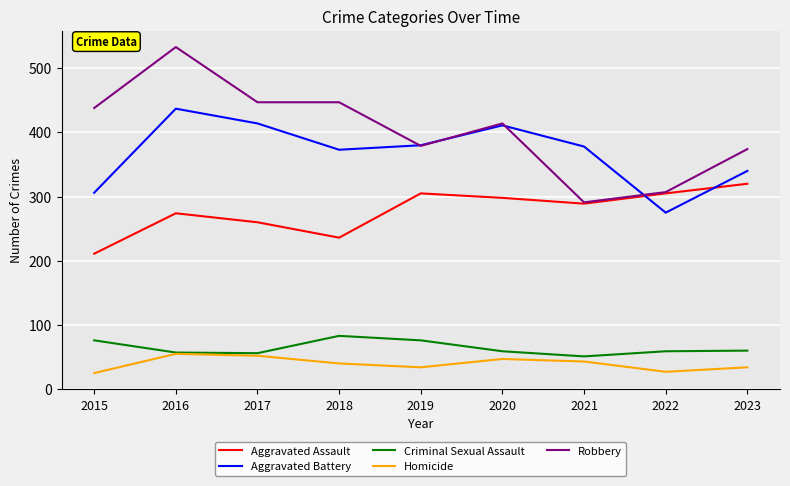

True or false: Aggravated Battery has a value of 380 at 2019.

True